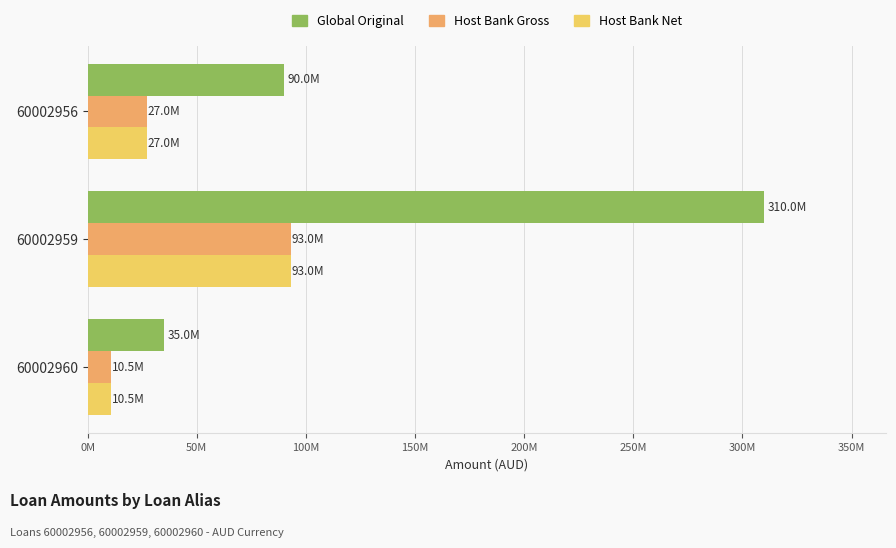

What are all the series names shown in the legend?

Global Original, Host Bank Gross, Host Bank Net